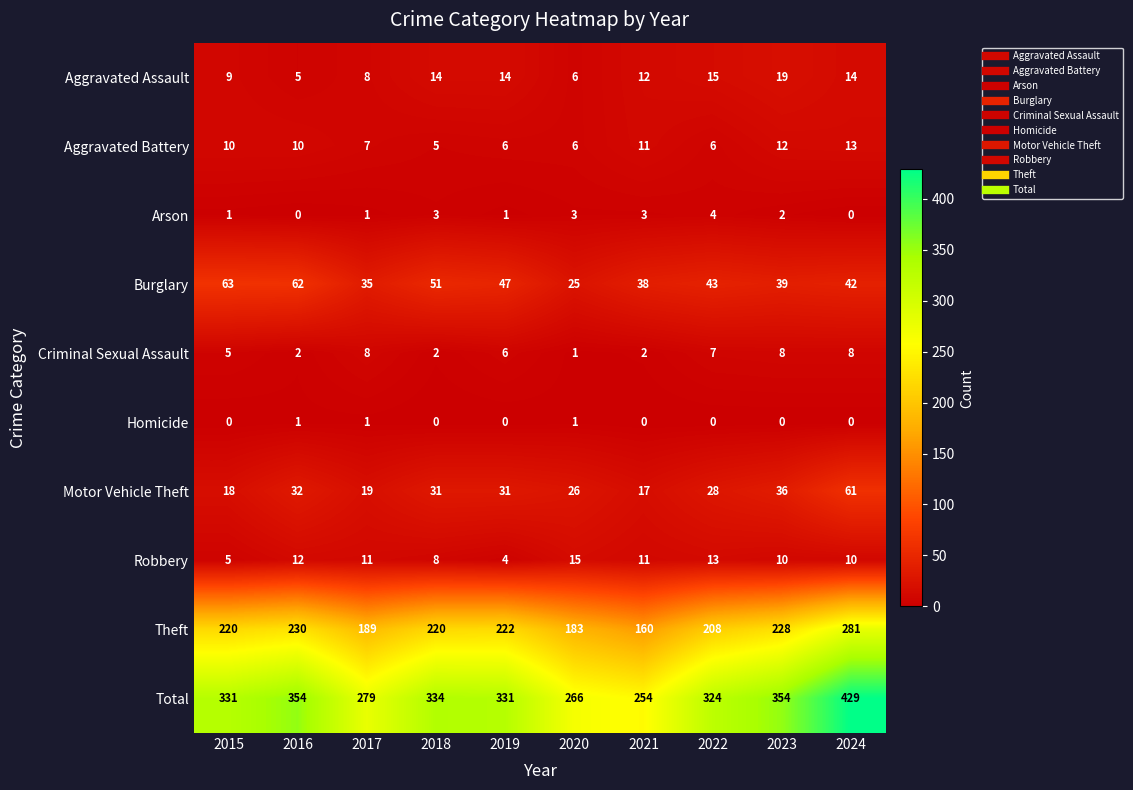

Which series has the largest total across all categories?

Total